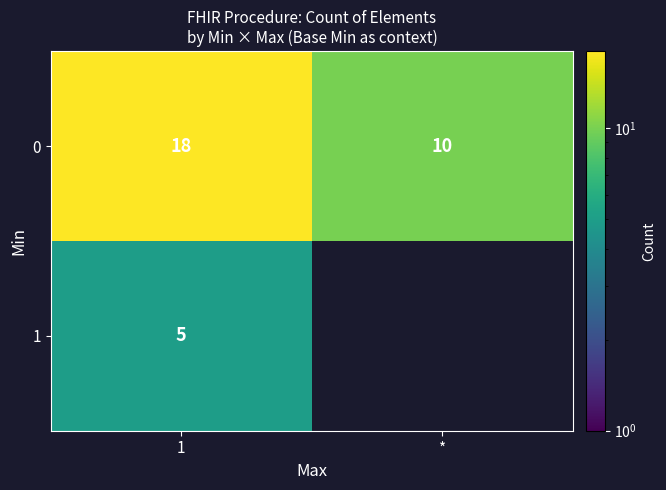

At 1, list the series in order from largest to smallest.

0, 1